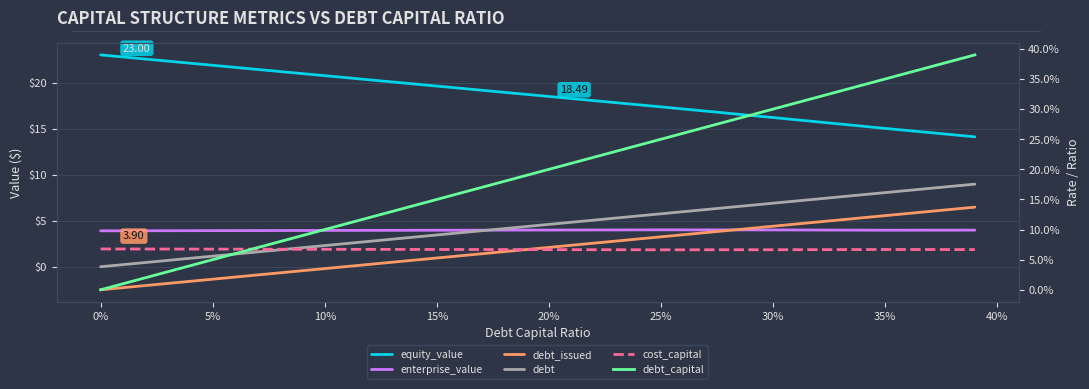

Is it true that debt_capital equals 0.1 at 20%?

False